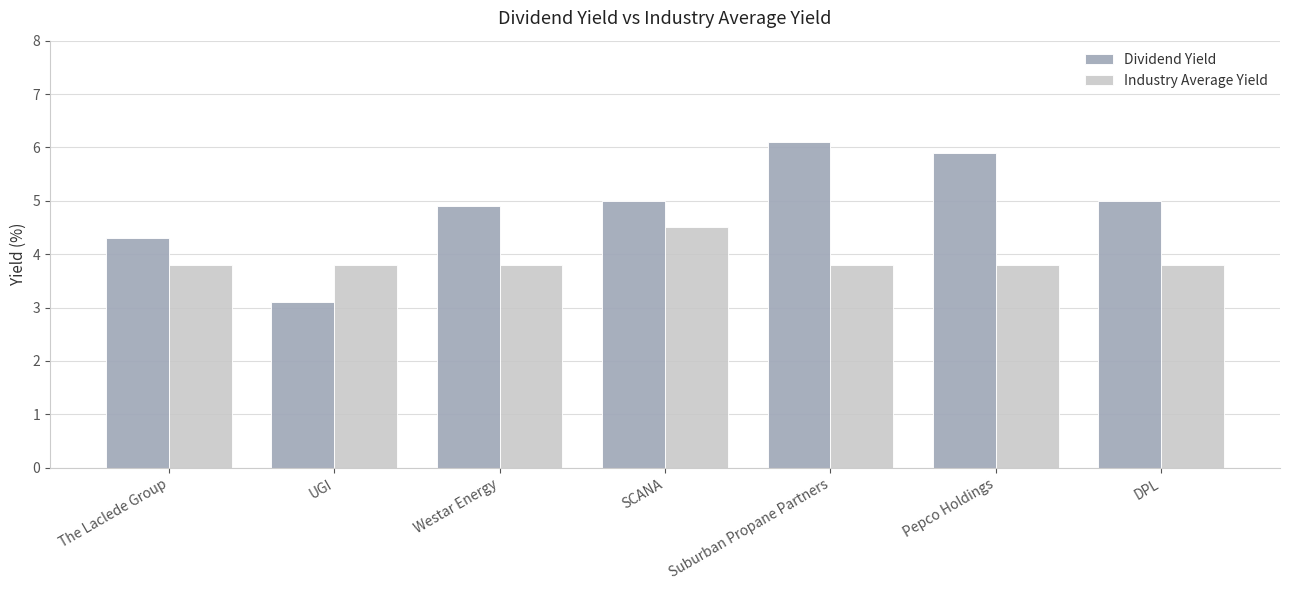

Which label corresponds to the smallest value in the chart?

UGI